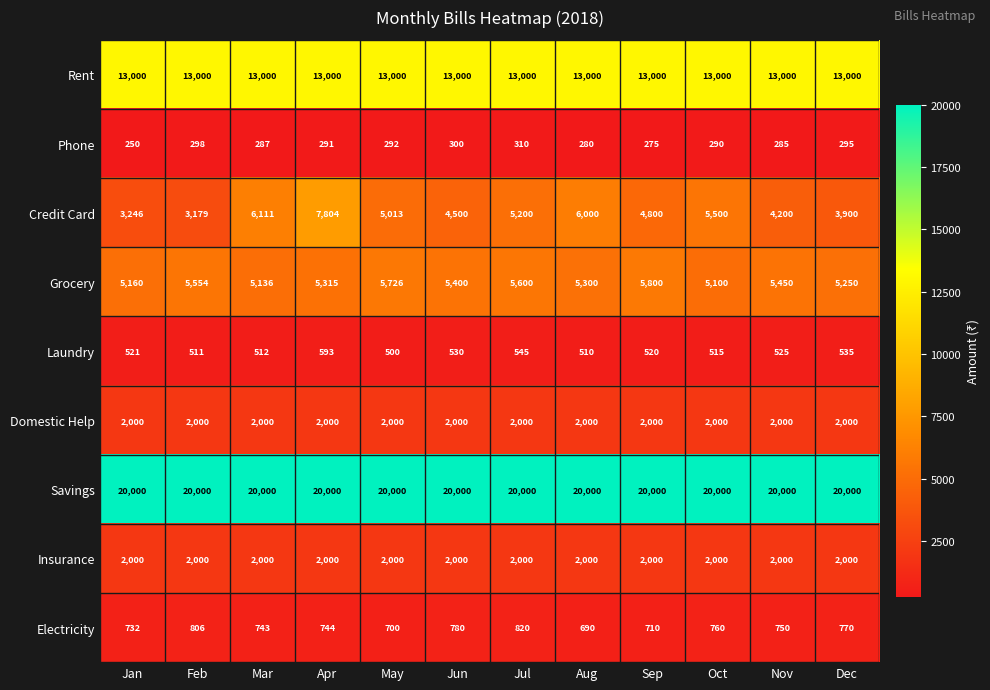

Which category has the lowest value across all series?

Jan